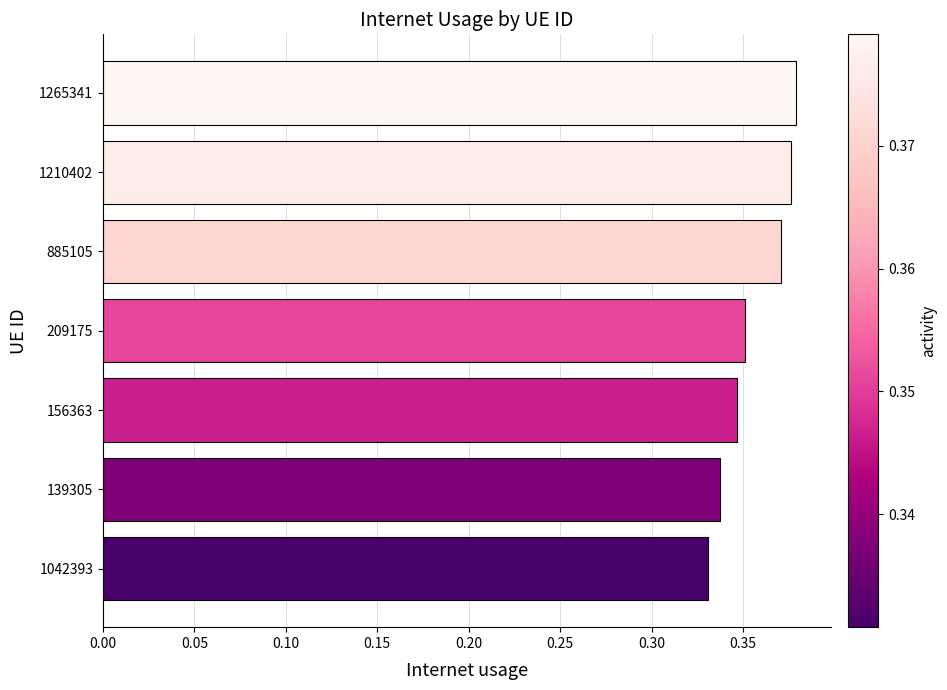

Which has a higher value, 885105 or 1265341?

1265341